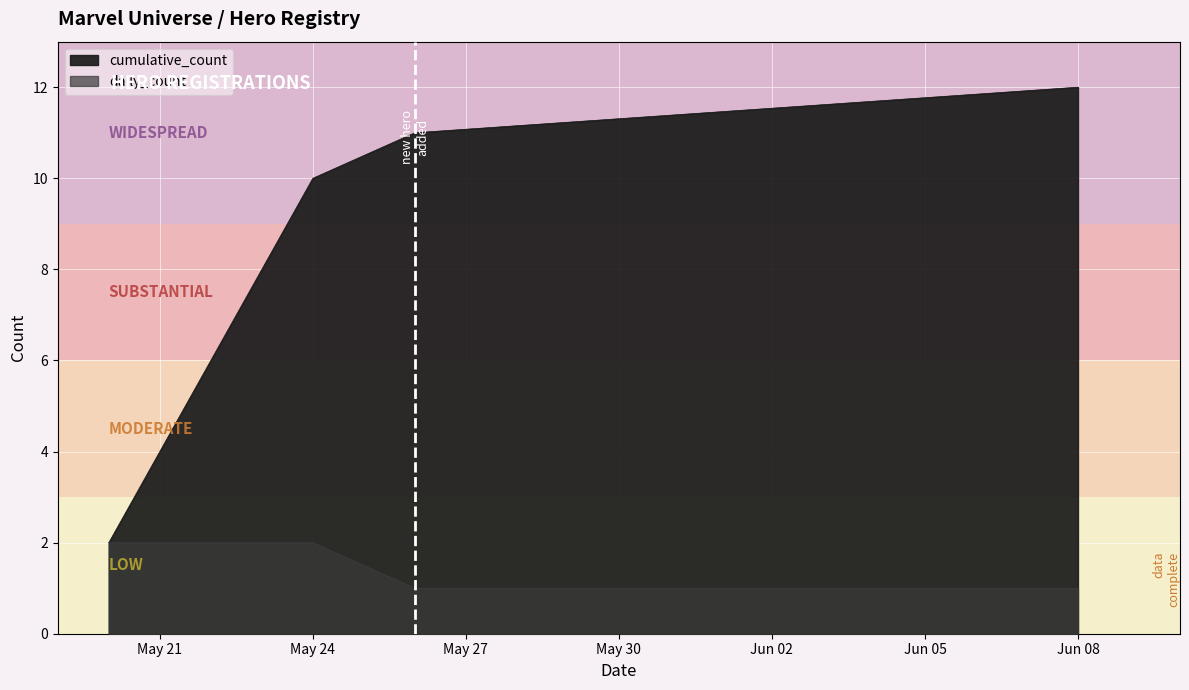

The daily_count series shows 2 at 2025-05-23. True or false?

True